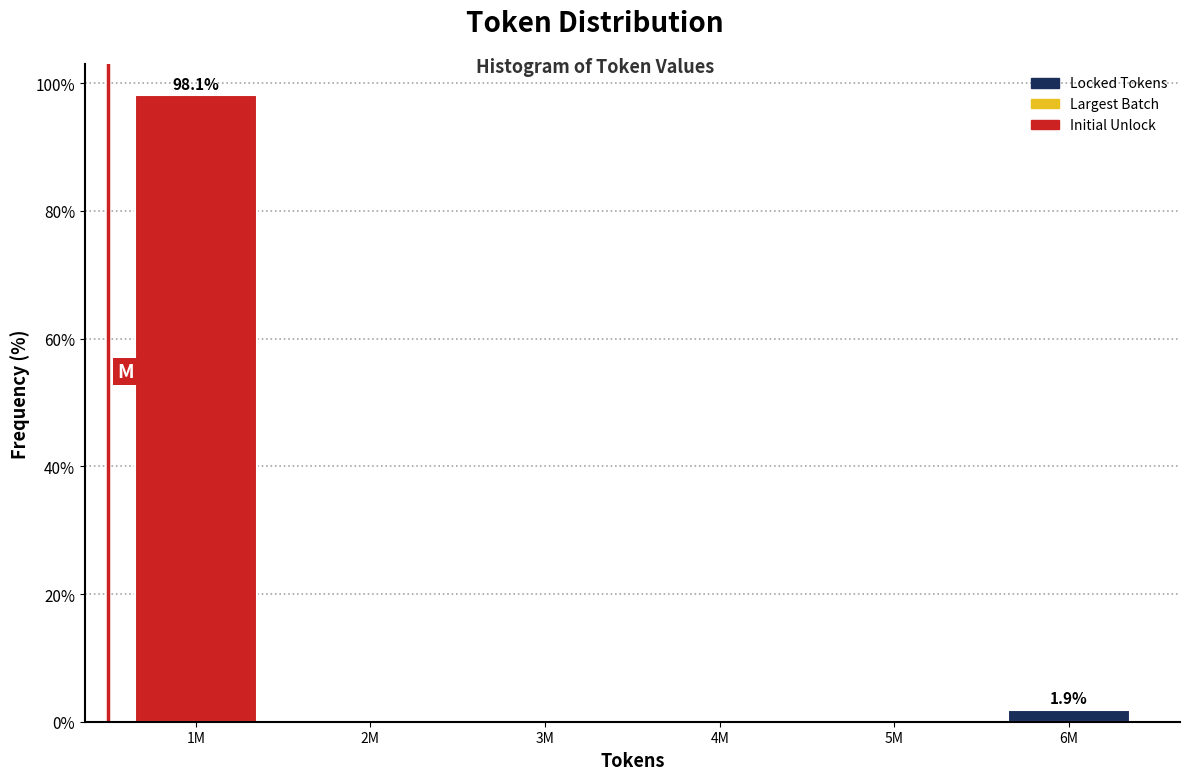

Reading left to right, extract all data points from this chart.

1M=98.1	2M=0.0	3M=0.0	4M=0.0	5M=0.0	6M=1.9